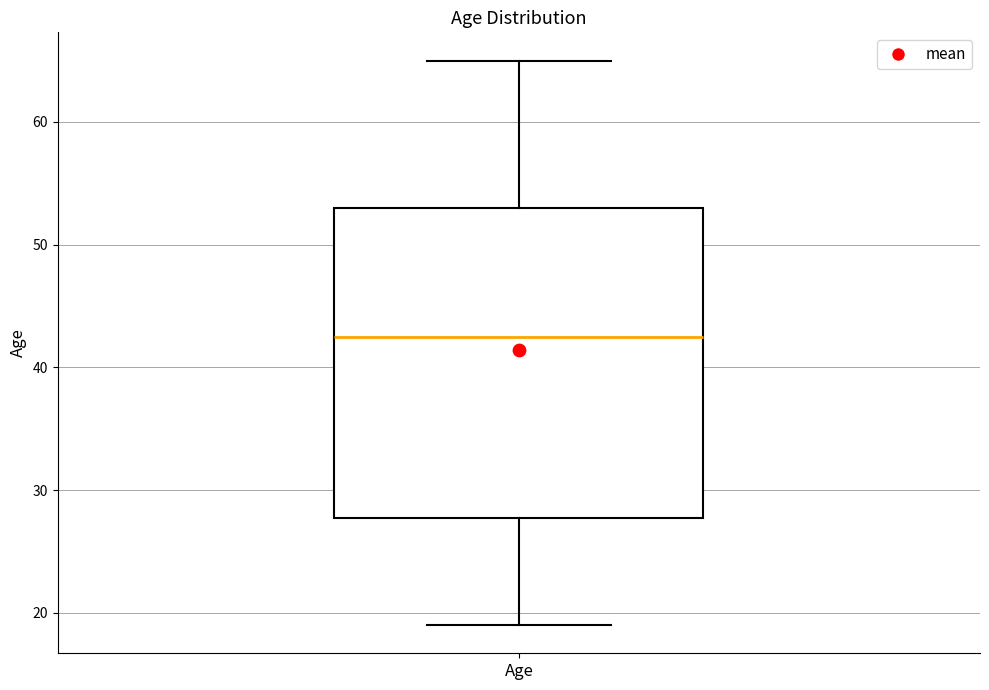

Transcribe this box plot: give where the median line is, the range the box spans, and where the two whiskers end, as read against the y-axis. The values are not printed on the chart, so give them approximately, as read against the axis.

median 43, box 28 to 53, whiskers 19 to 65